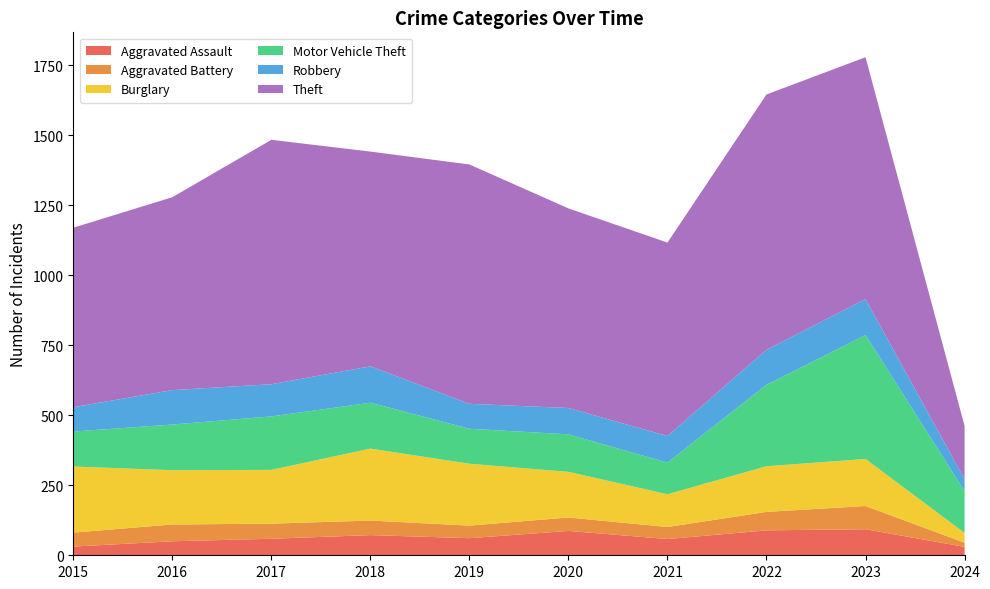

Reading left to right, list all the values displayed in this chart.

Aggravated Assault: 2015=31	2016=50	2017=59	2018=72	2019=61	2020=87	2021=58	2022=89	2023=93	2024=30
Aggravated Battery: 2015=50	2016=60	2017=54	2018=52	2019=45	2020=48	2021=43	2022=66	2023=83	2024=15
Burglary: 2015=236	2016=194	2017=192	2018=257	2019=221	2020=163	2021=117	2022=163	2023=168	2024=35
Motor Vehicle Theft: 2015=125	2016=163	2017=191	2018=164	2019=125	2020=134	2021=113	2022=291	2023=443	2024=149
Robbery: 2015=87	2016=123	2017=115	2018=130	2019=89	2020=94	2021=95	2022=125	2023=128	2024=43
Theft: 2015=641	2016=689	2017=873	2018=767	2019=855	2020=713	2021=691	2022=912	2023=864	2024=190